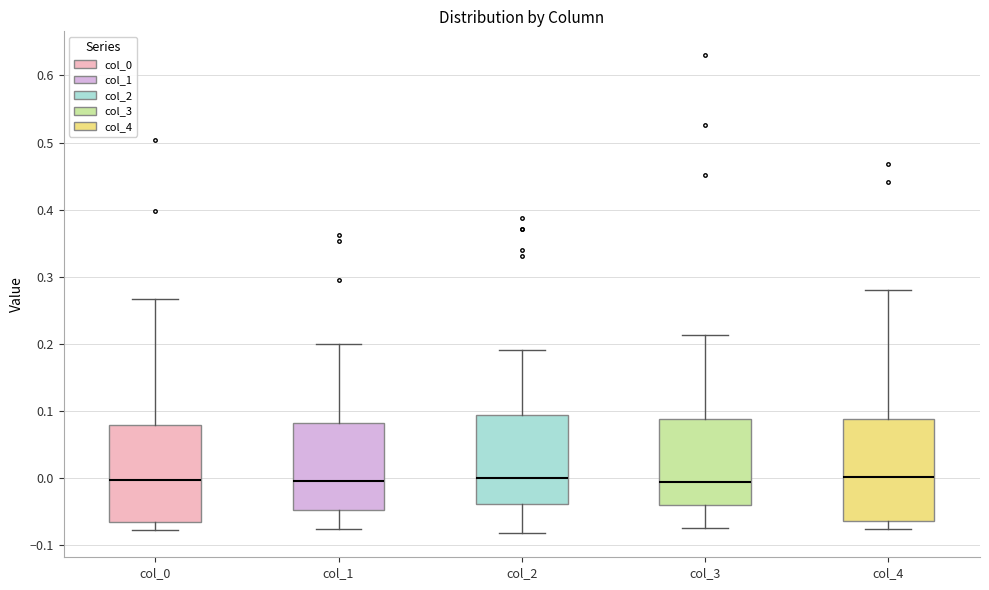

Where does the lower whisker of the box for col_2 end on the y-axis? The values are not printed on the chart, so give them approximately, as read against the axis.

-0.08